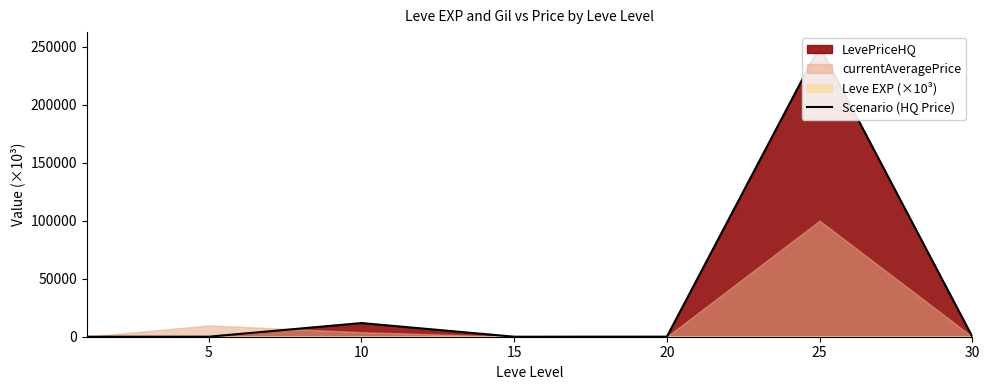

What is the difference between the maximum and second lowest values?

249989.1